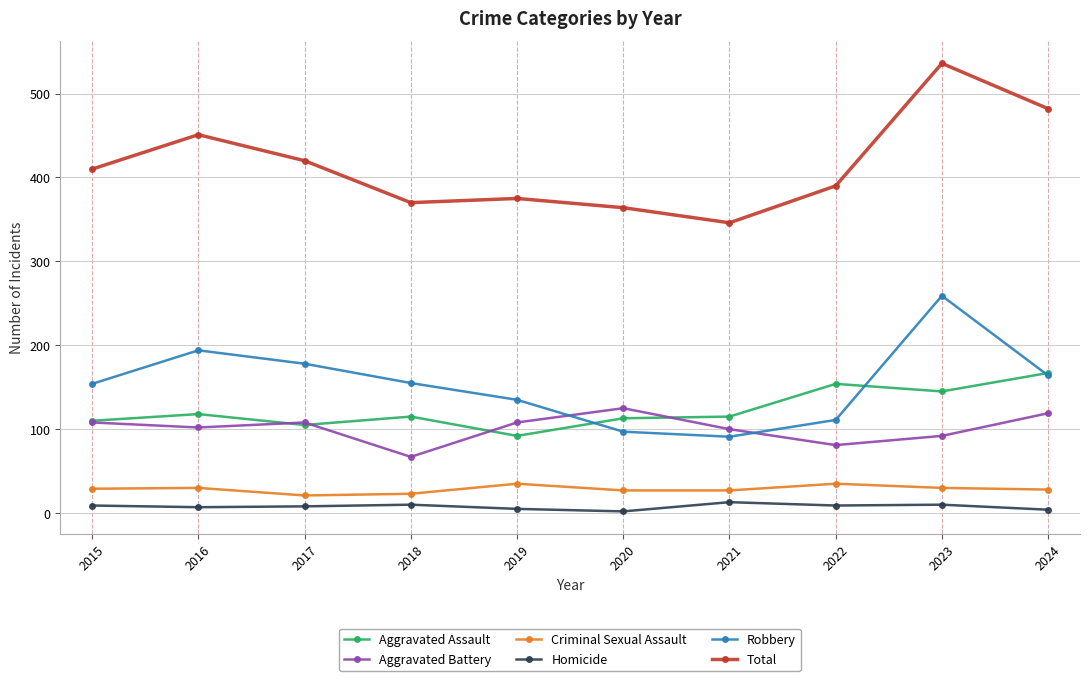

True or false: Aggravated Assault has more than 0 interior local peaks.

True